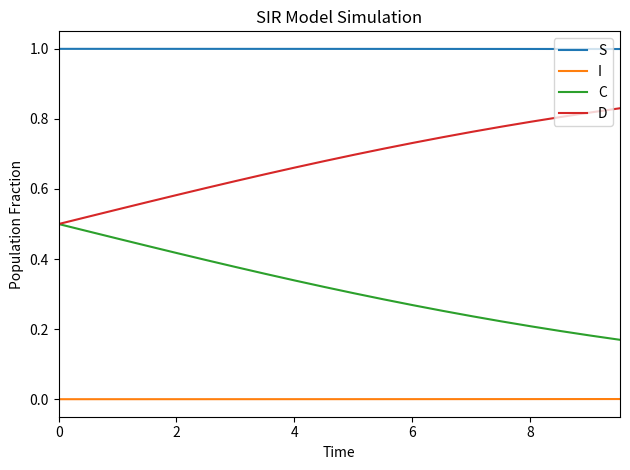

Which series has the largest total across all categories?

S